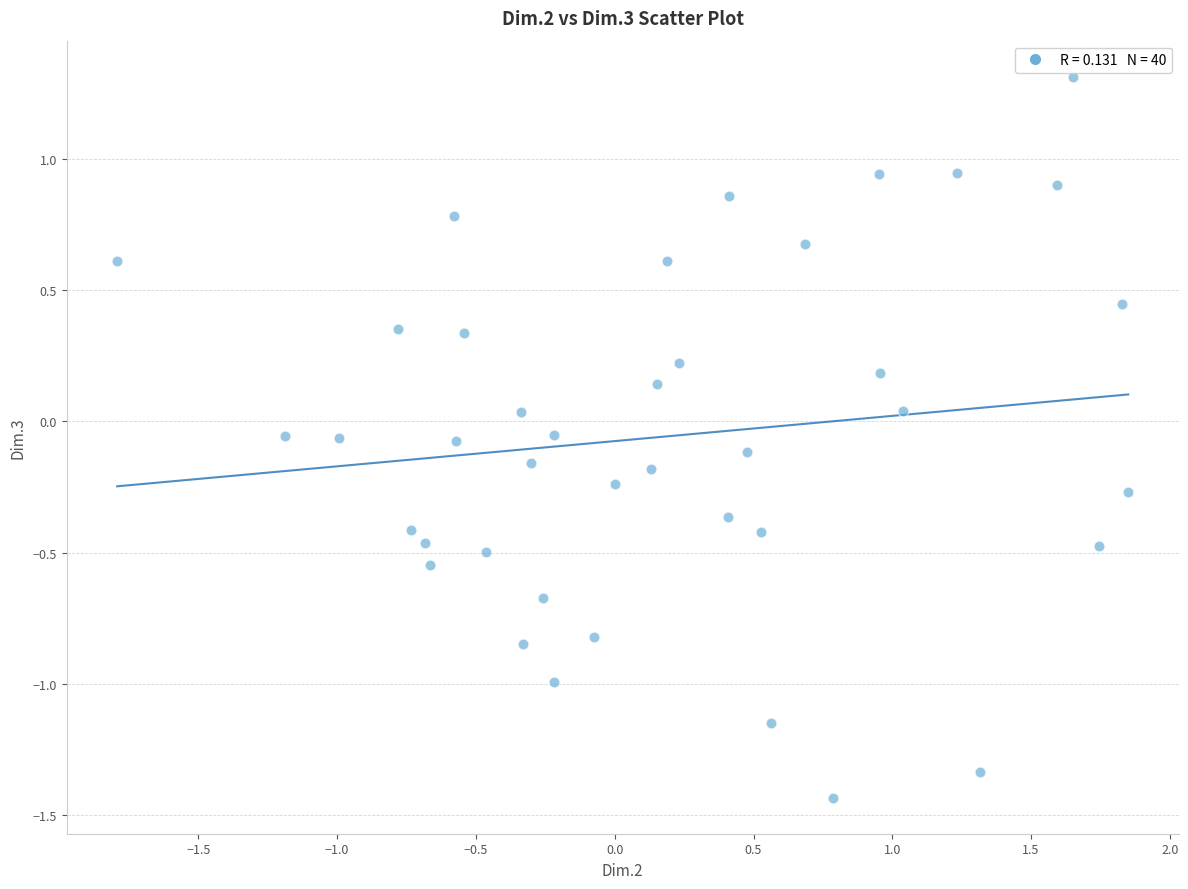

What is the range of Y values (max minus min)?

2.7